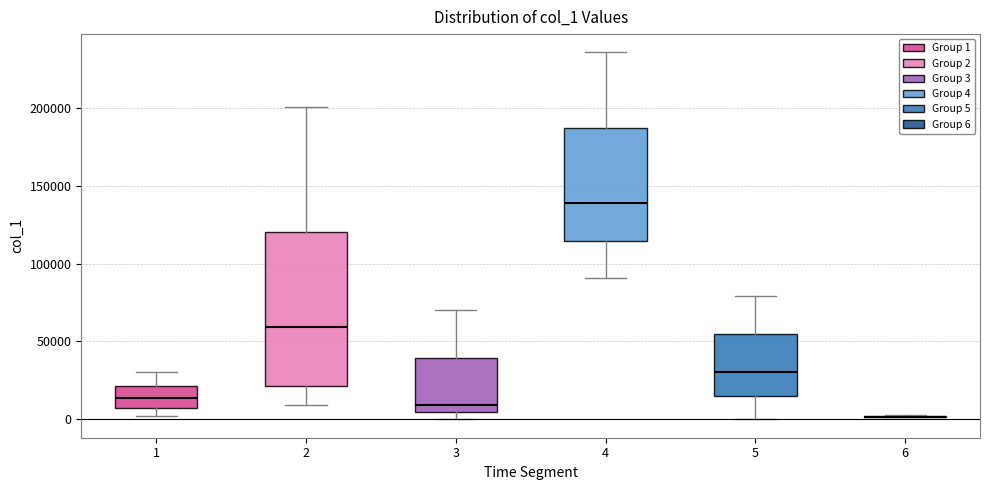

Which box is the tallest, from its lower edge to its upper edge?

2